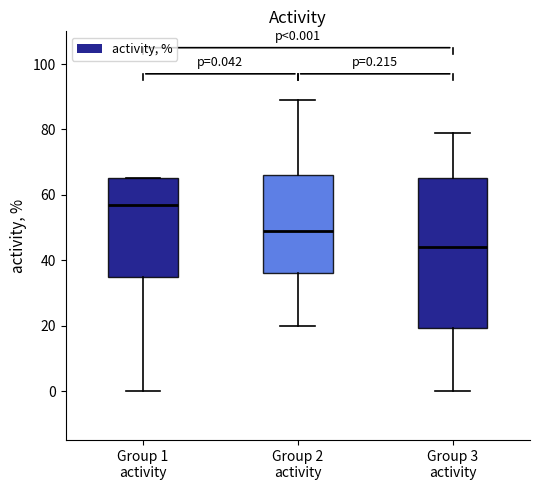

Which box is the tallest, from its lower edge to its upper edge?

Group 3 activity